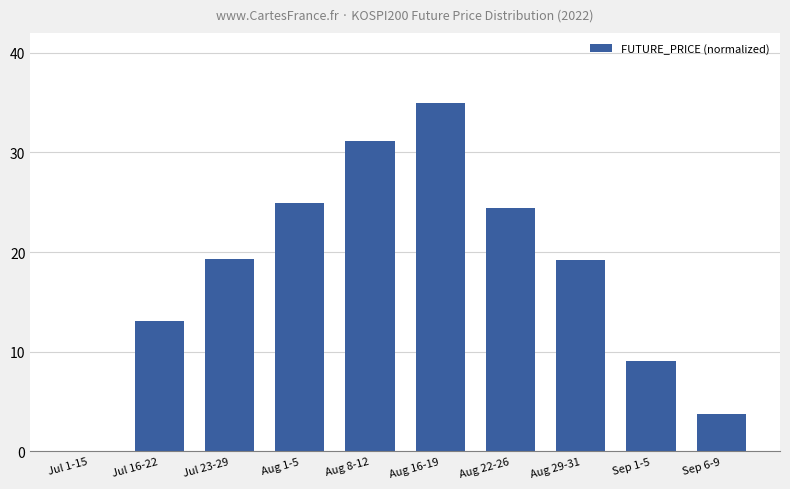

At which category does the chart reach its peak across all series?

Aug 16-19